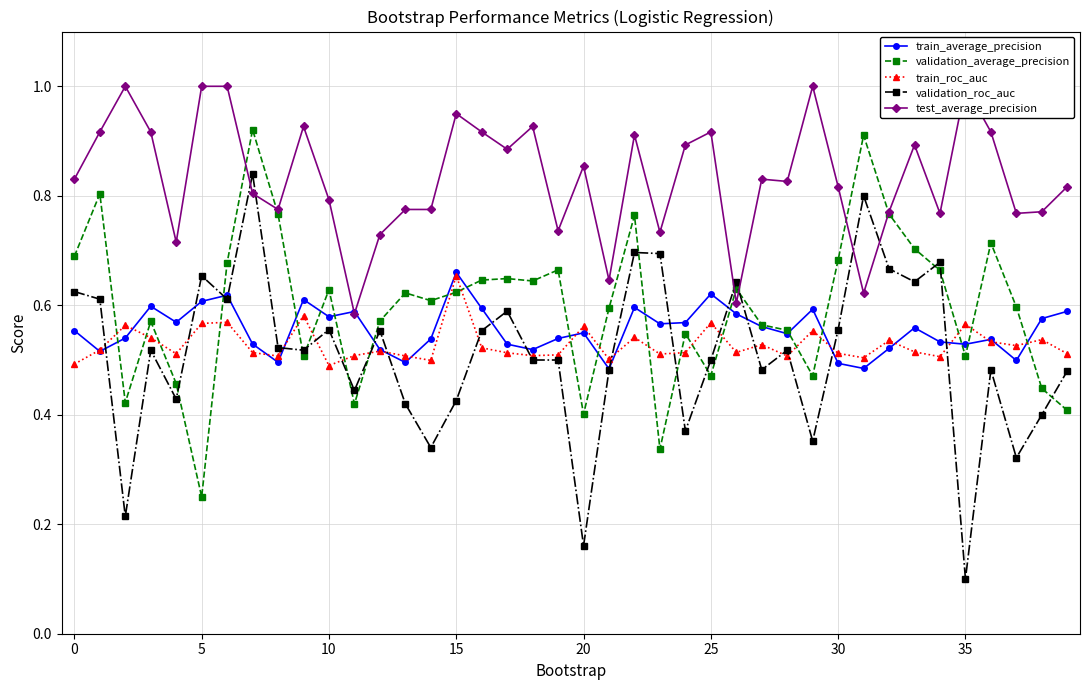

Is it true that validation_roc_auc equals 0.5 at 25?

True